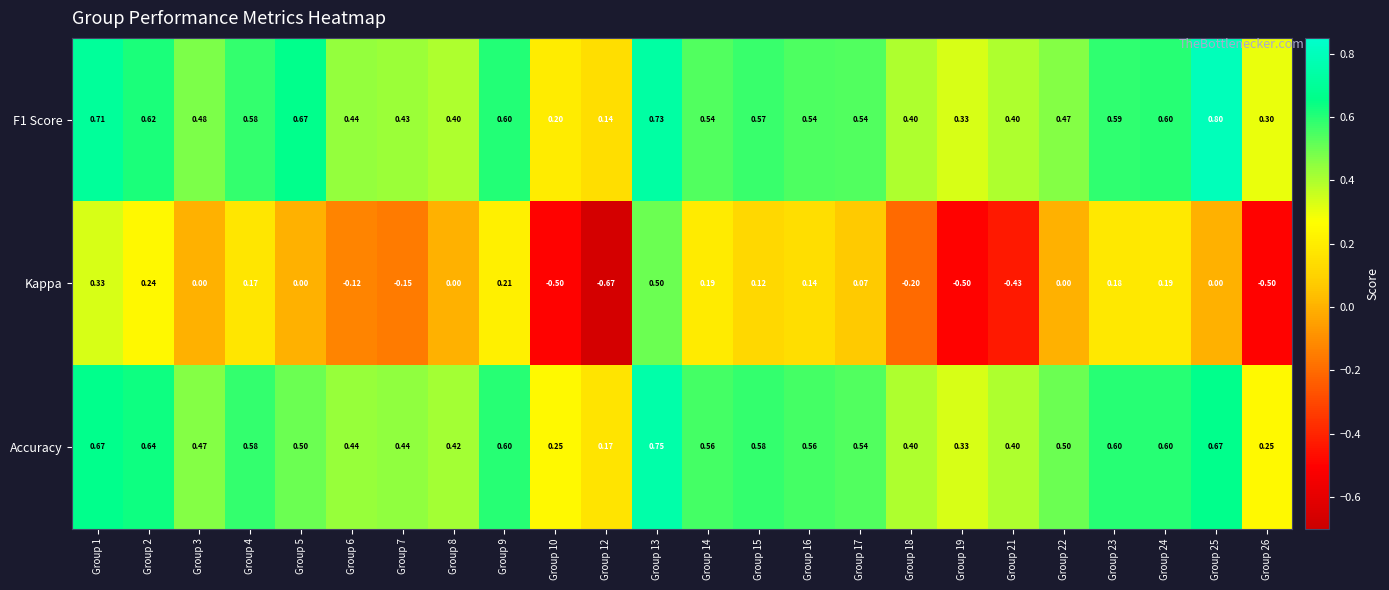

At how many categories does at least one series exceed 0?

24